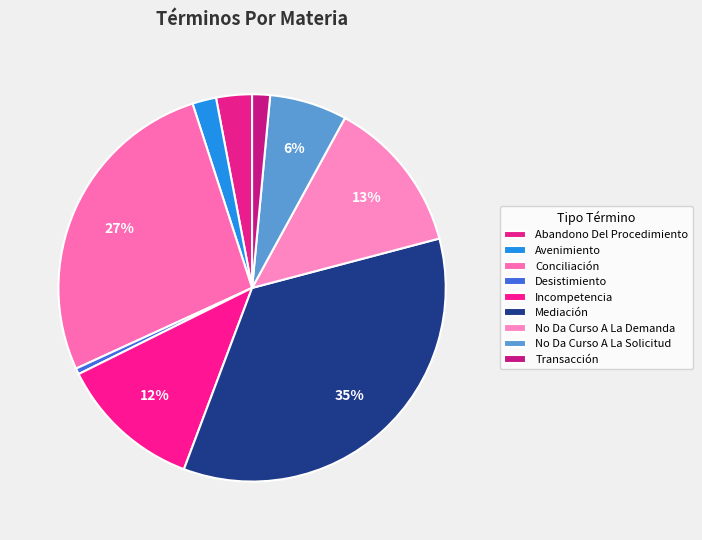

Between No Da Curso A La Solicitud and Conciliación, which is larger?

Conciliación